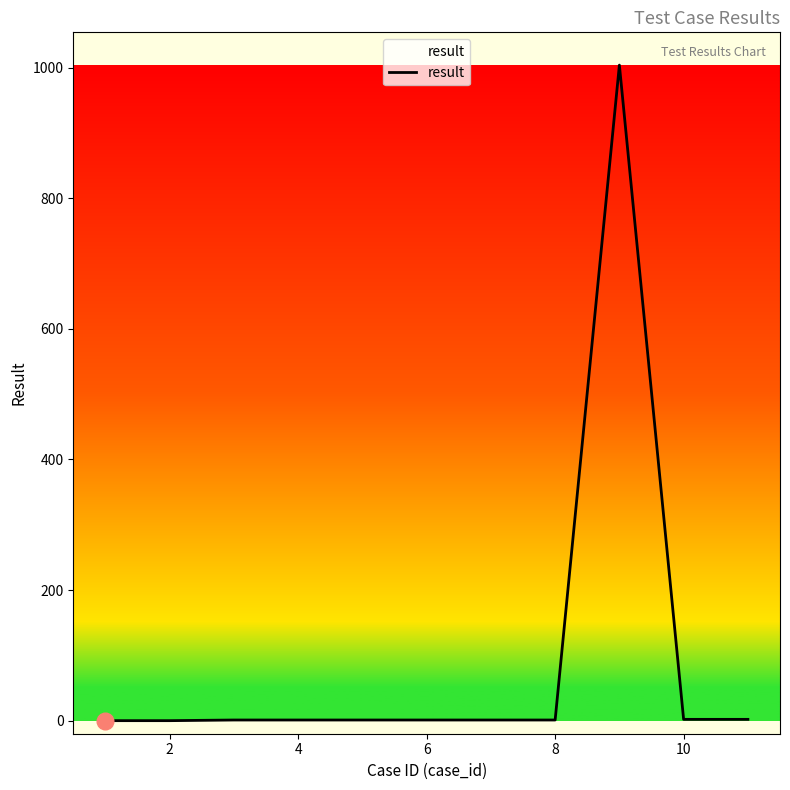

What is the greatest value displayed?

1004